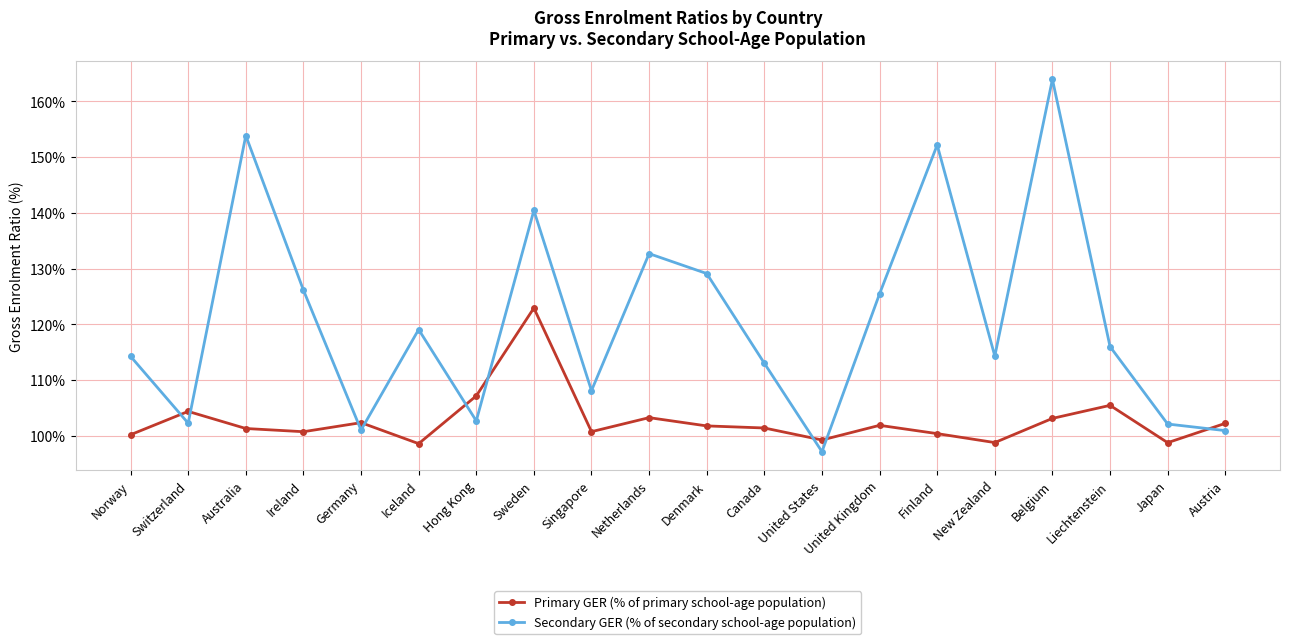

Count the number of data series in this chart.

2